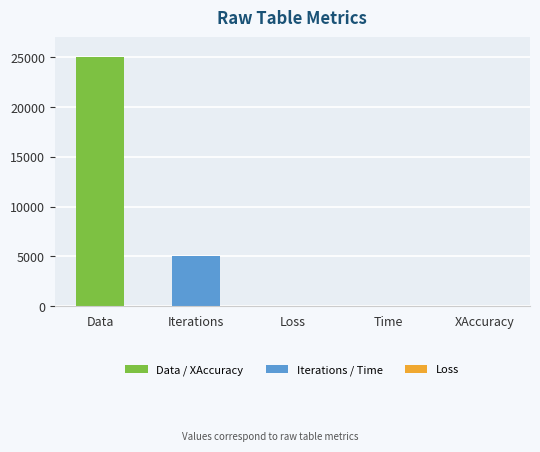

What is the sum of all values?

30053.0